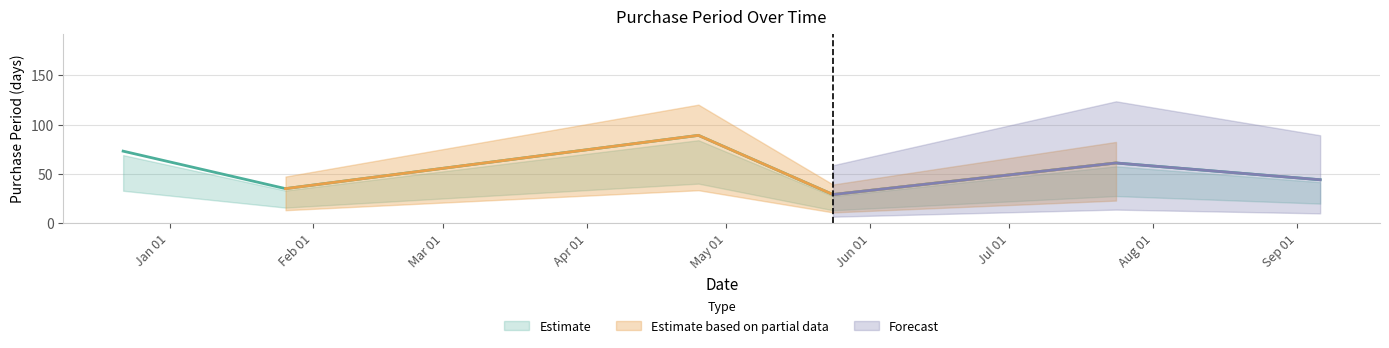

What position from the right is 2017-07-24?

2